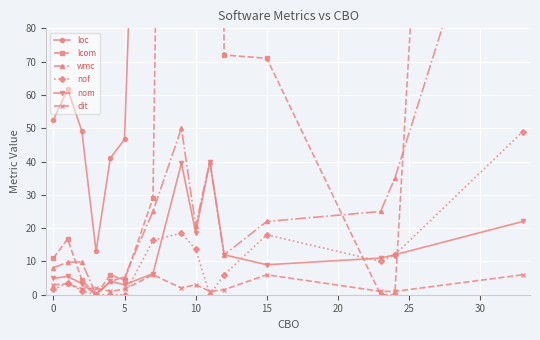

Reading right to left, extract all data points from this chart.

loc: 940.0	147.0	233.0	271.0	162.5	500.0	231.3	388.5	292.7	46.7	41.0	13.0	49.2	61.8	52.5
lcom: 664.0	0.0	0.0	71.0	72.0	780.0	218.3	648.5	29.0	4.3	6.0	0.0	4.5	16.8	11.0
wmc: 157.0	35.0	25.0	22.0	12.0	40.0	20.7	50.0	25.0	5.3	4.0	0.0	9.8	9.8	8.1
nof: 49.0	12.0	10.0	18.0	6.0	0.0	13.7	18.5	16.3	0.0	0.0	0.0	1.2	3.5	1.6
nom: 22.0	12.0	11.0	9.0	12.0	40.0	18.7	39.5	6.3	3.0	4.0	0.0	3.3	5.5	4.9
dit: 6.0	1.0	1.0	6.0	1.5	1.0	3.0	2.0	6.0	1.7	1.0	2.0	1.8	3.2	3.0